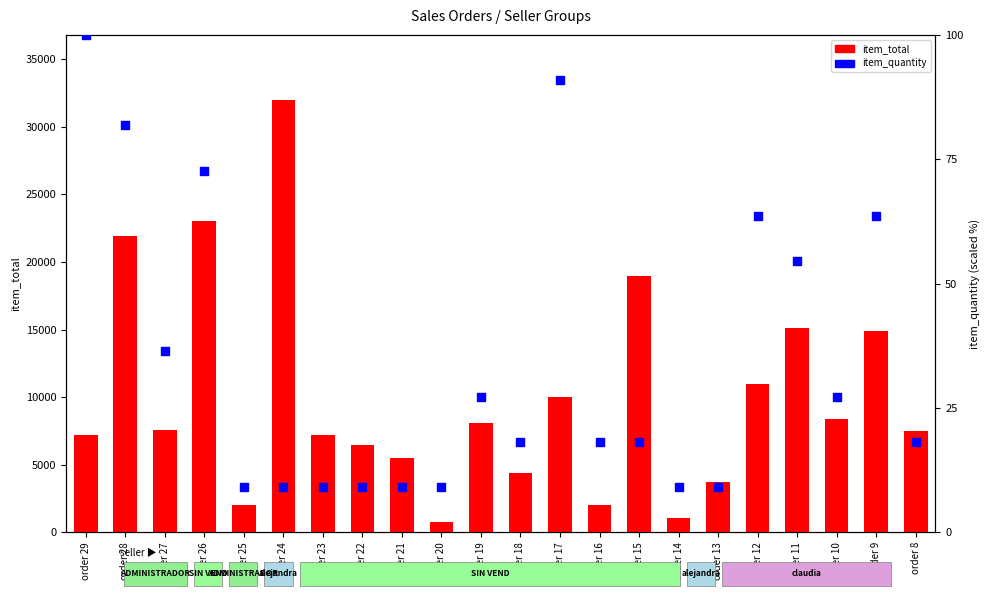

Which series reaches the maximum Y coordinate?

item_total